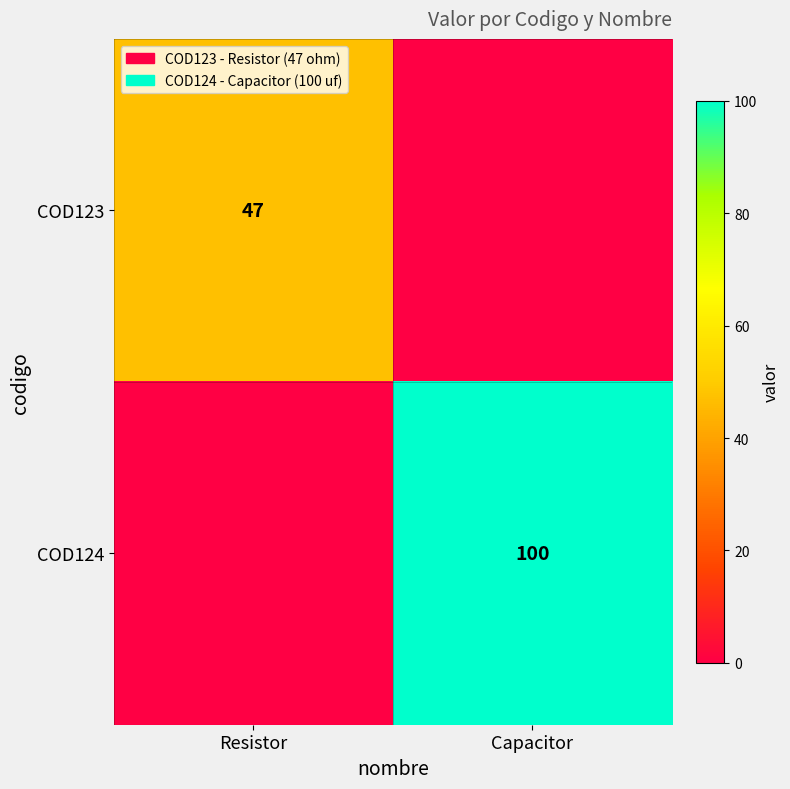

True or false: COD124 has a value of 151 at Capacitor.

False